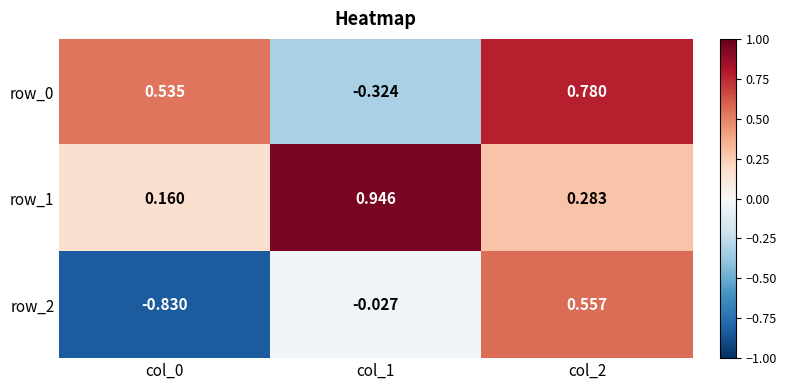

Is the value of row_2 at col_2 greater than the value of row_0 at col_0?

Yes